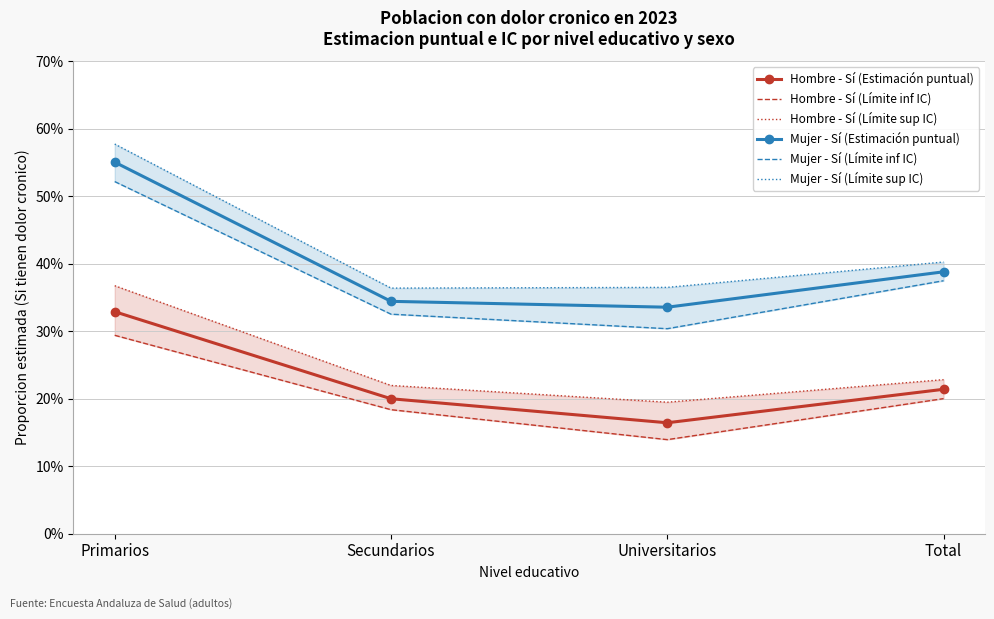

What is the average value of the Hombre - Sí (Límite inf IC) series?

0.2